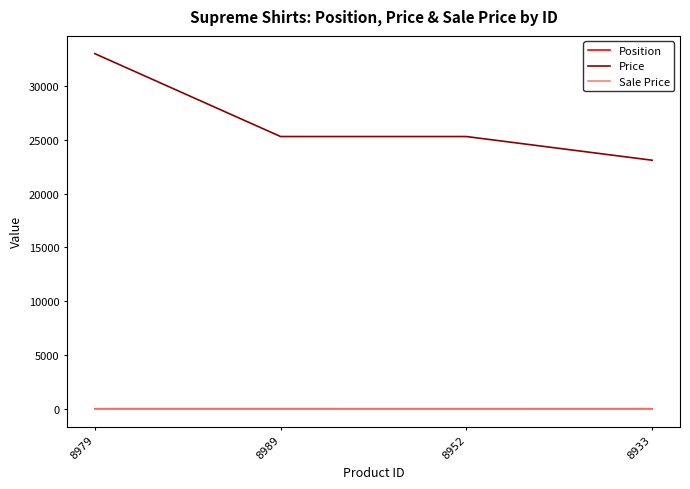

Which series has the widest spread of values?

Price